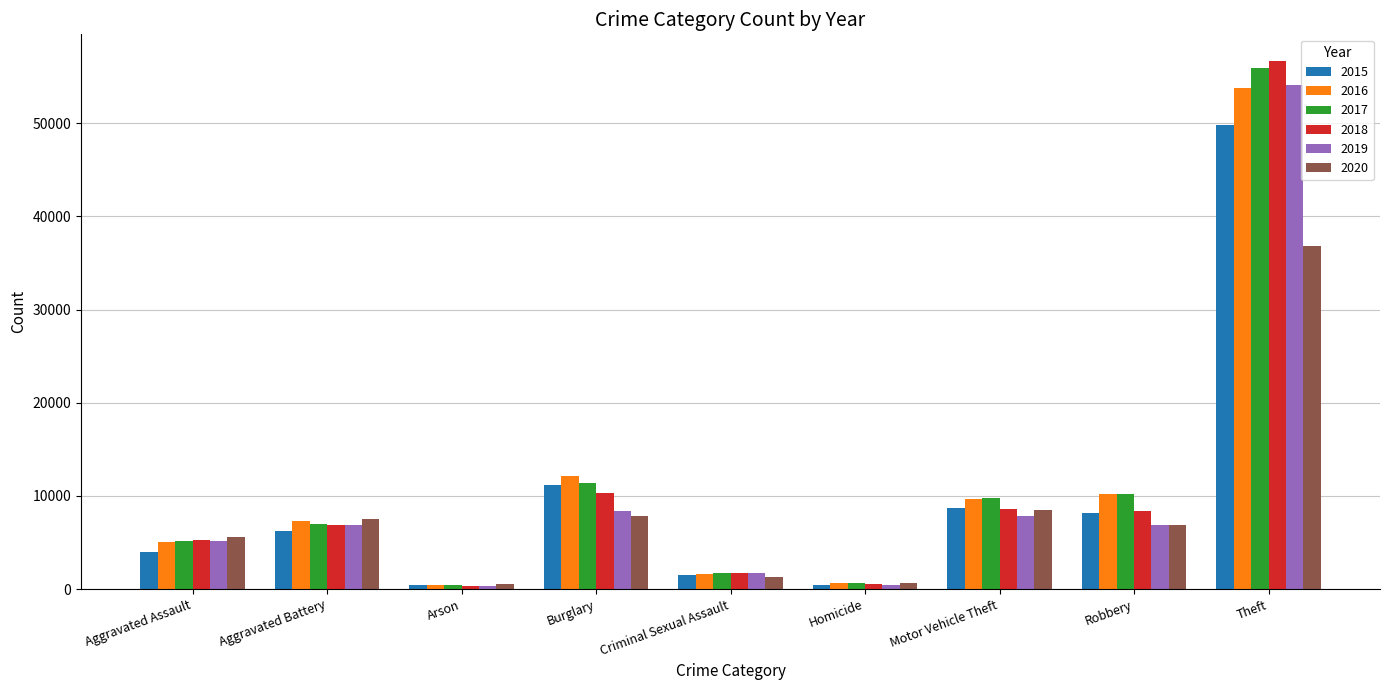

At which category is the sum across all series the highest?

Theft